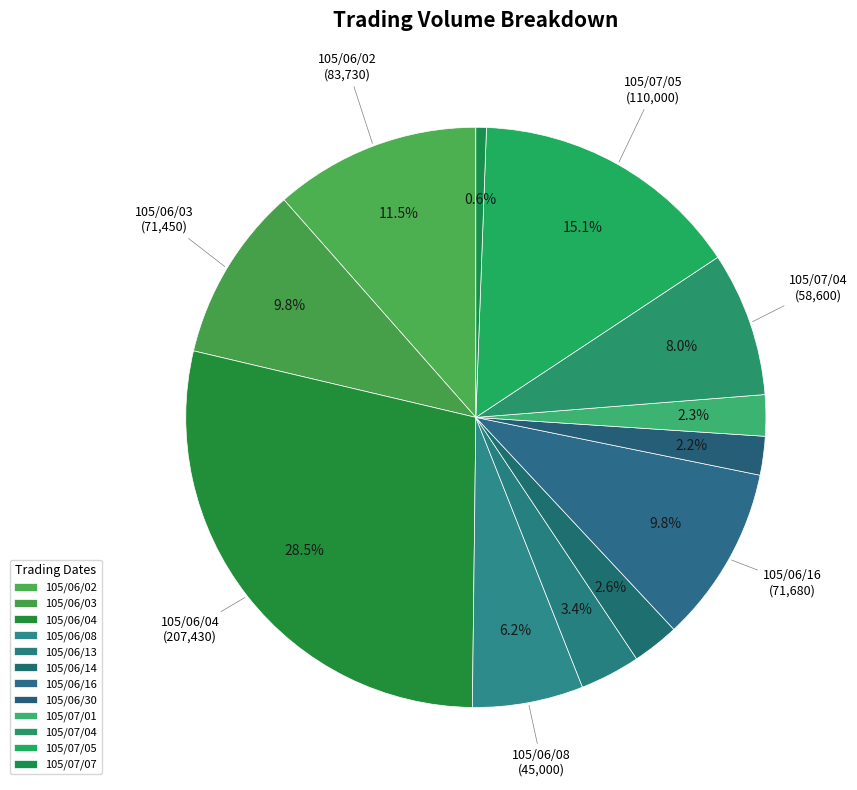

What percentage is NOT represented by 105/07/04?

92.1%